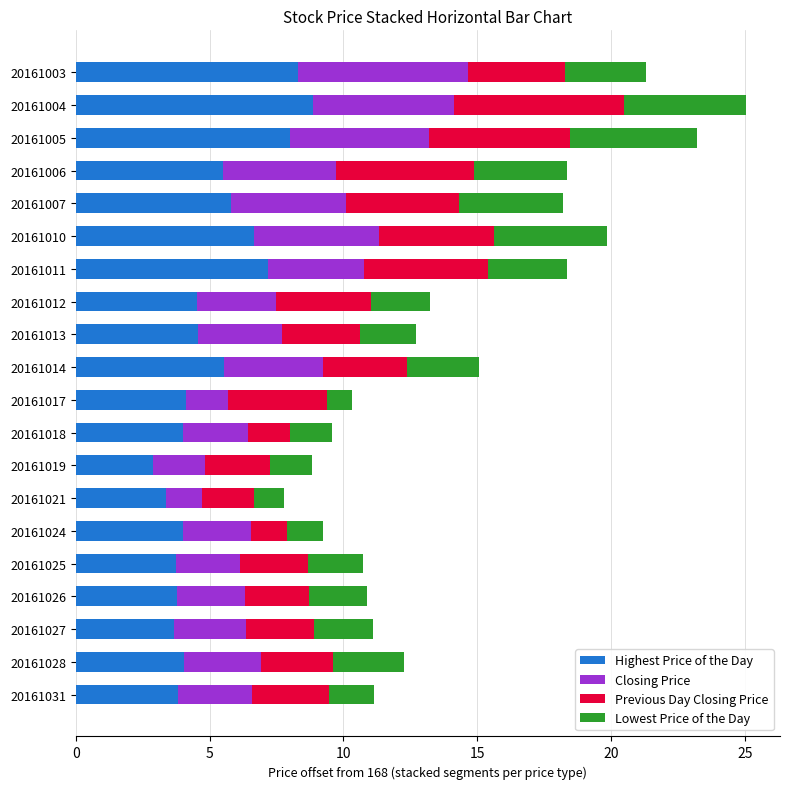

What is the sum of all Highest Price of the Day values?

102.4